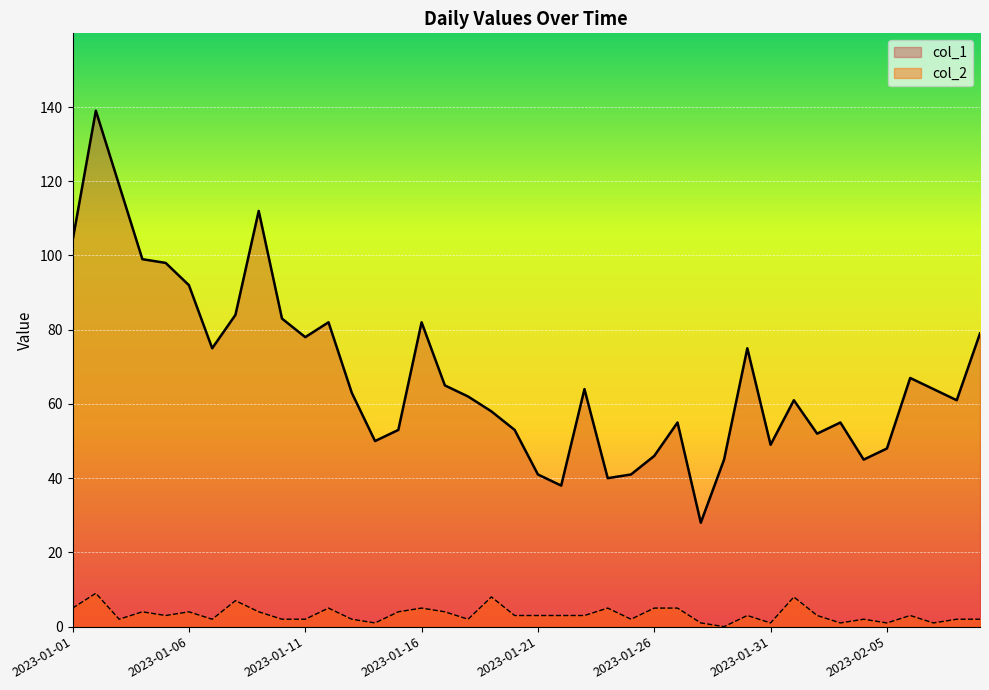

At which category is the sum across all series the highest?

2023-01-02